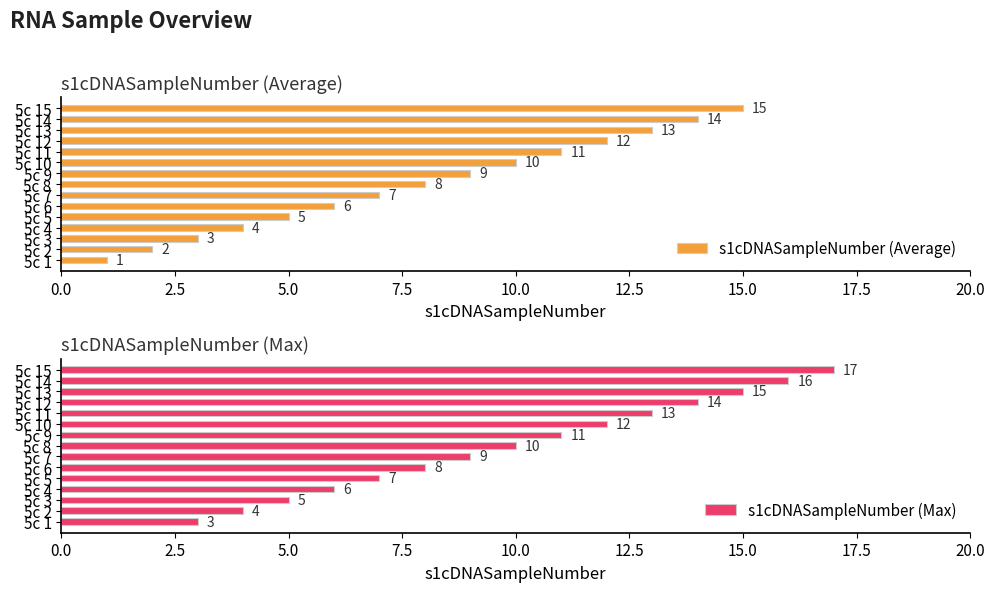

What are all the series names shown in the legend?

s1cDNASampleNumber (Average), s1cDNASampleNumber (Max)